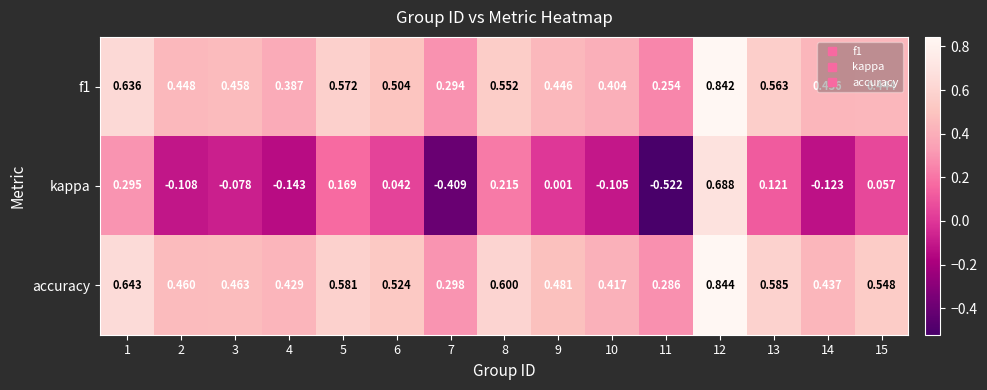

Between 4 and 8, which series saw the biggest shift?

kappa